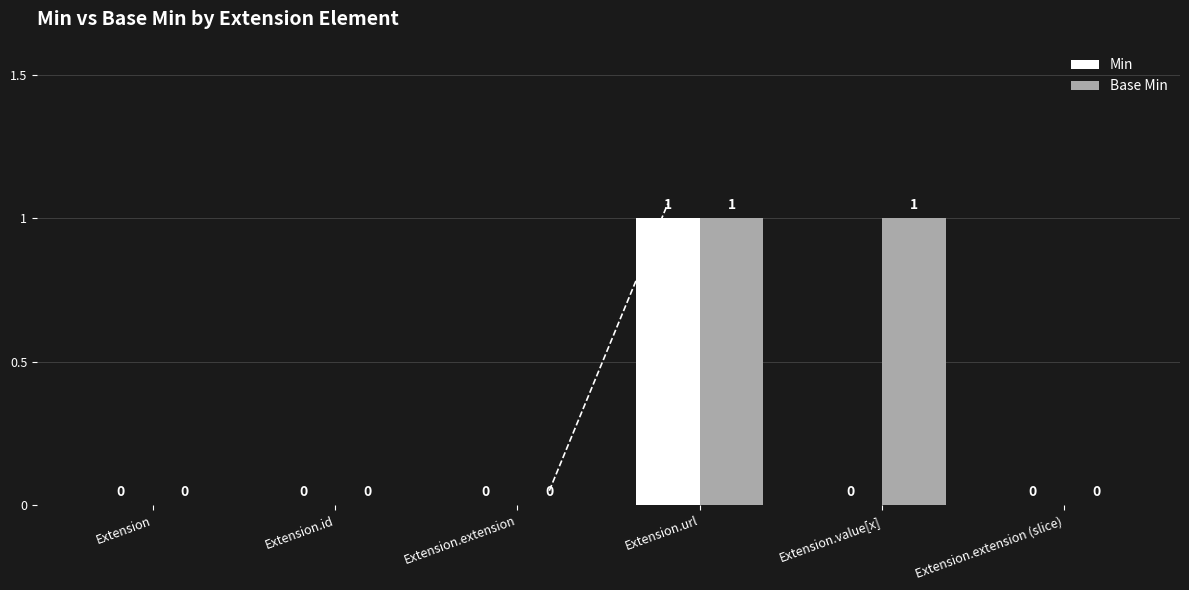

What is the maximum value shown in the chart?

1